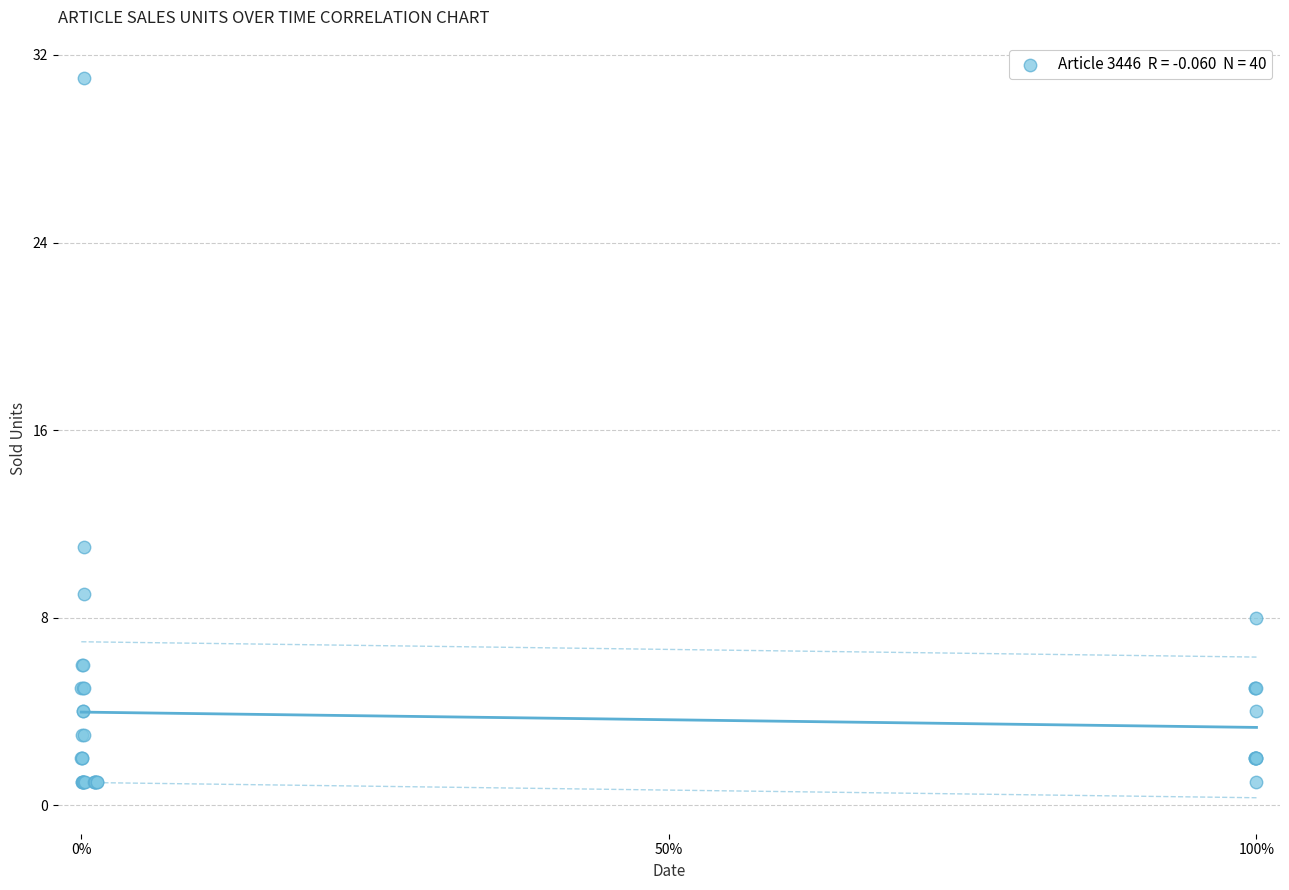

What Y value in the scatter plot is closest to 16?

11